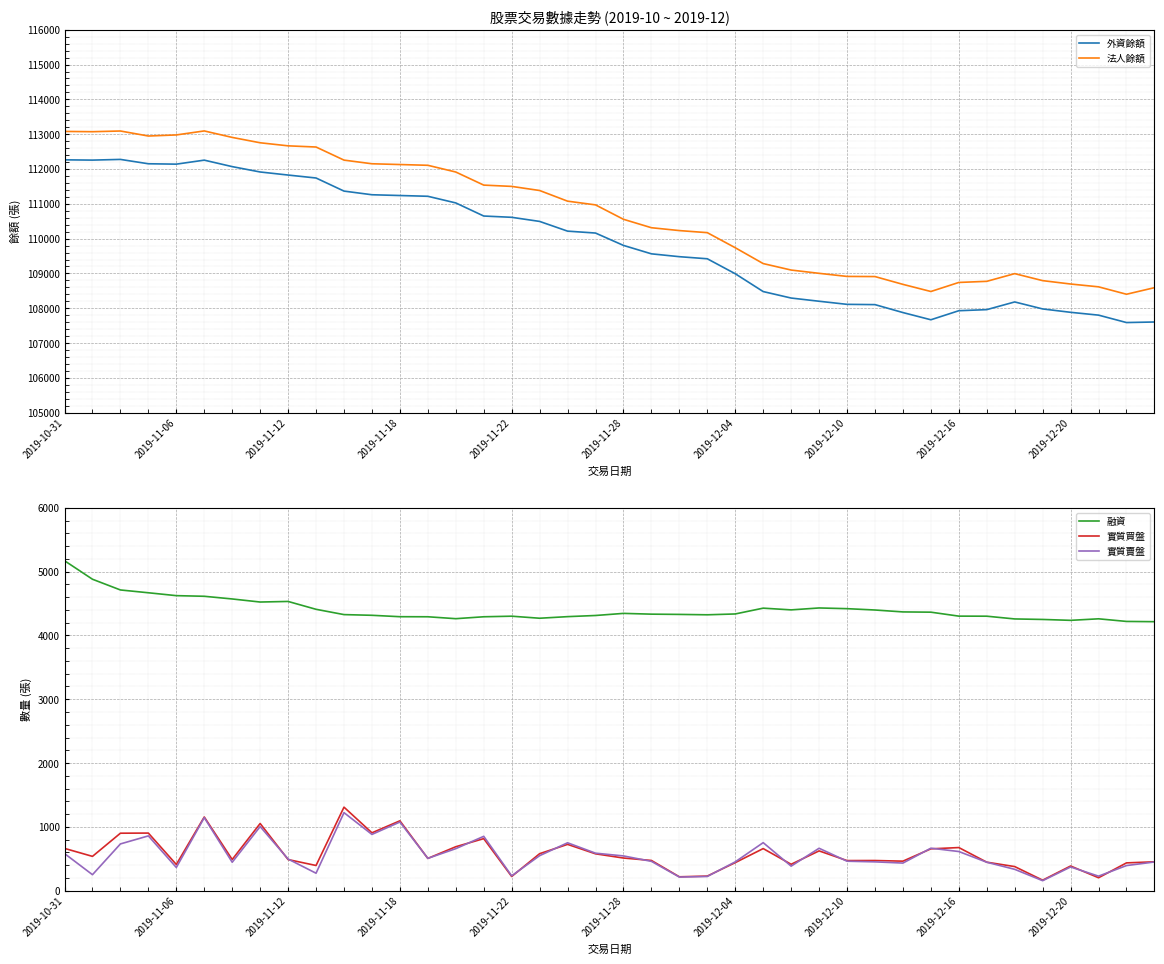

What is the approximate value of 融資 at 34, to the nearest 10?

4260